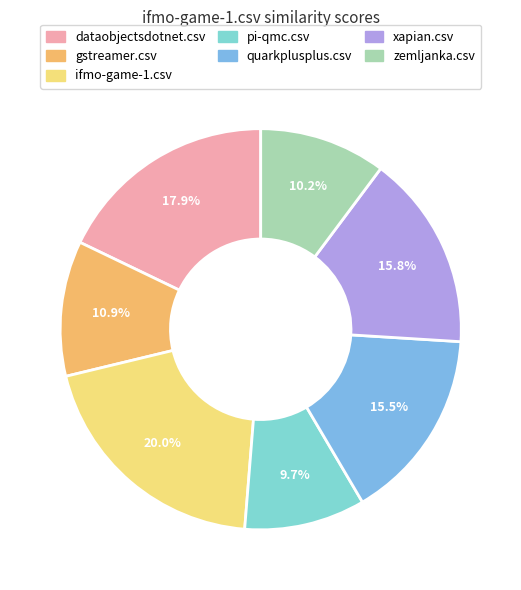

What percentage is the xapian.csv slice, to the nearest percent?

16%